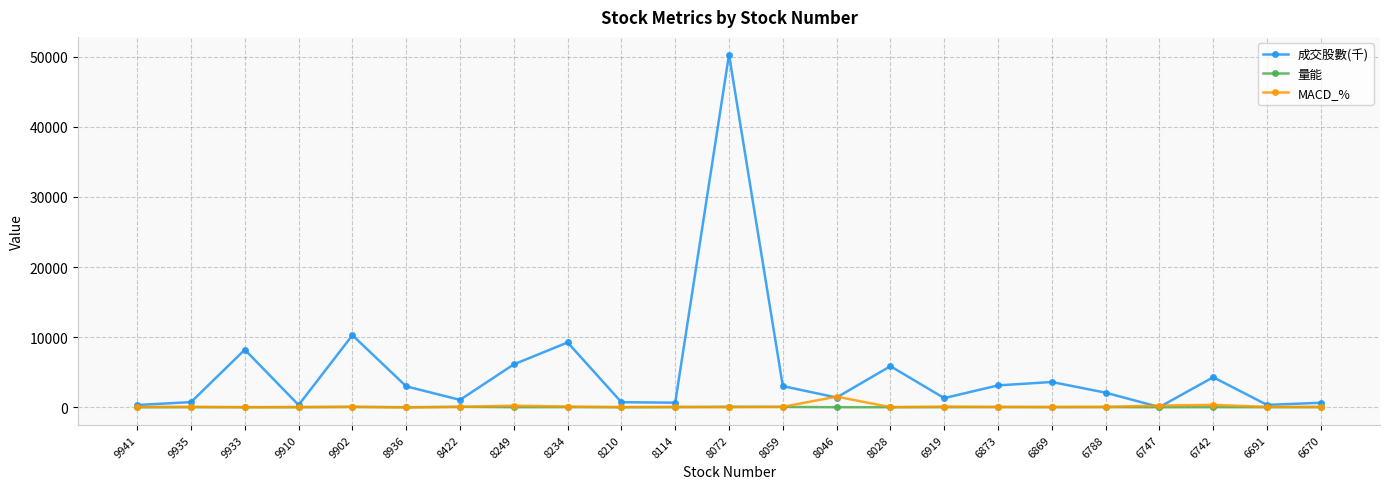

Between 8028 and 6691, which series saw the biggest shift?

成交股數(千)